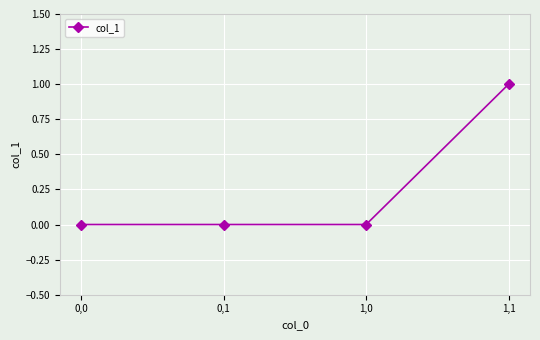

What is the difference between the maximum and minimum values?

1